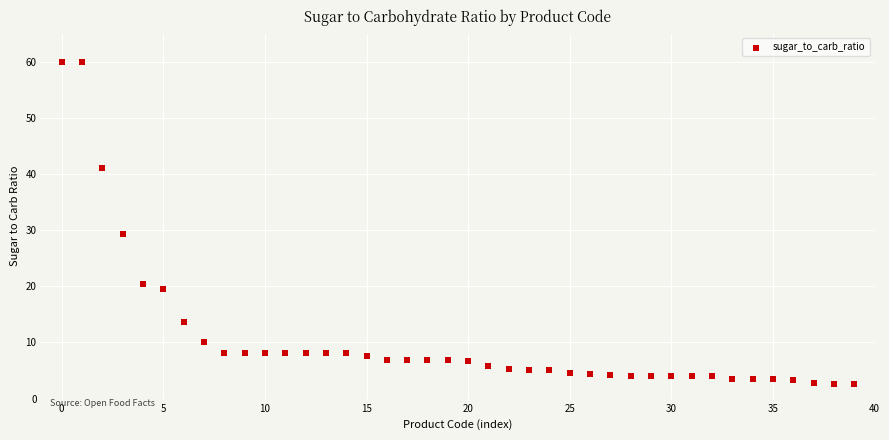

What is the range of Y values (max minus min)?

57.4